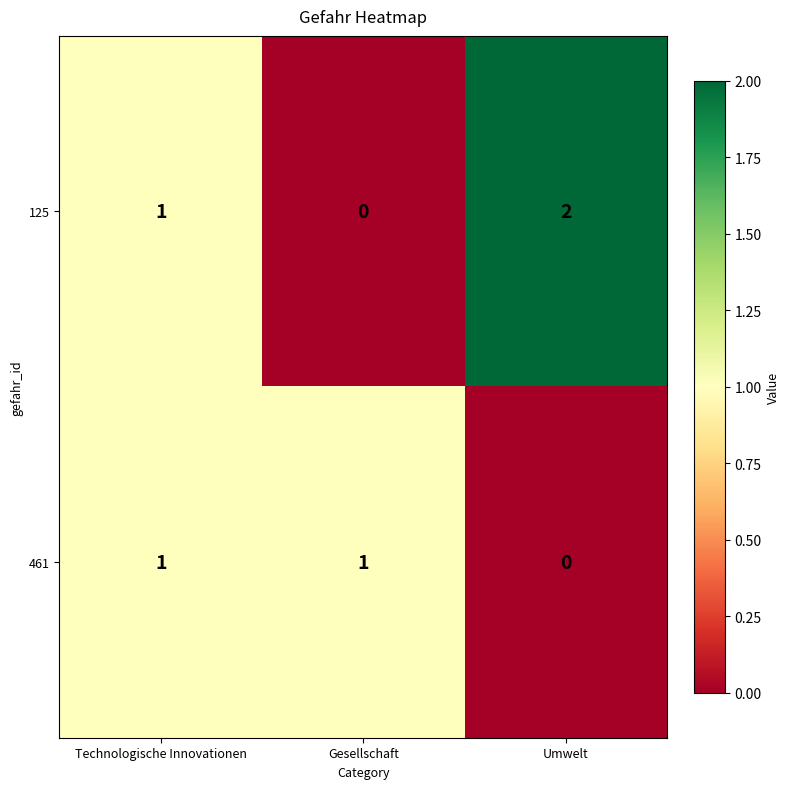

What is the sum of all 125 values?

3